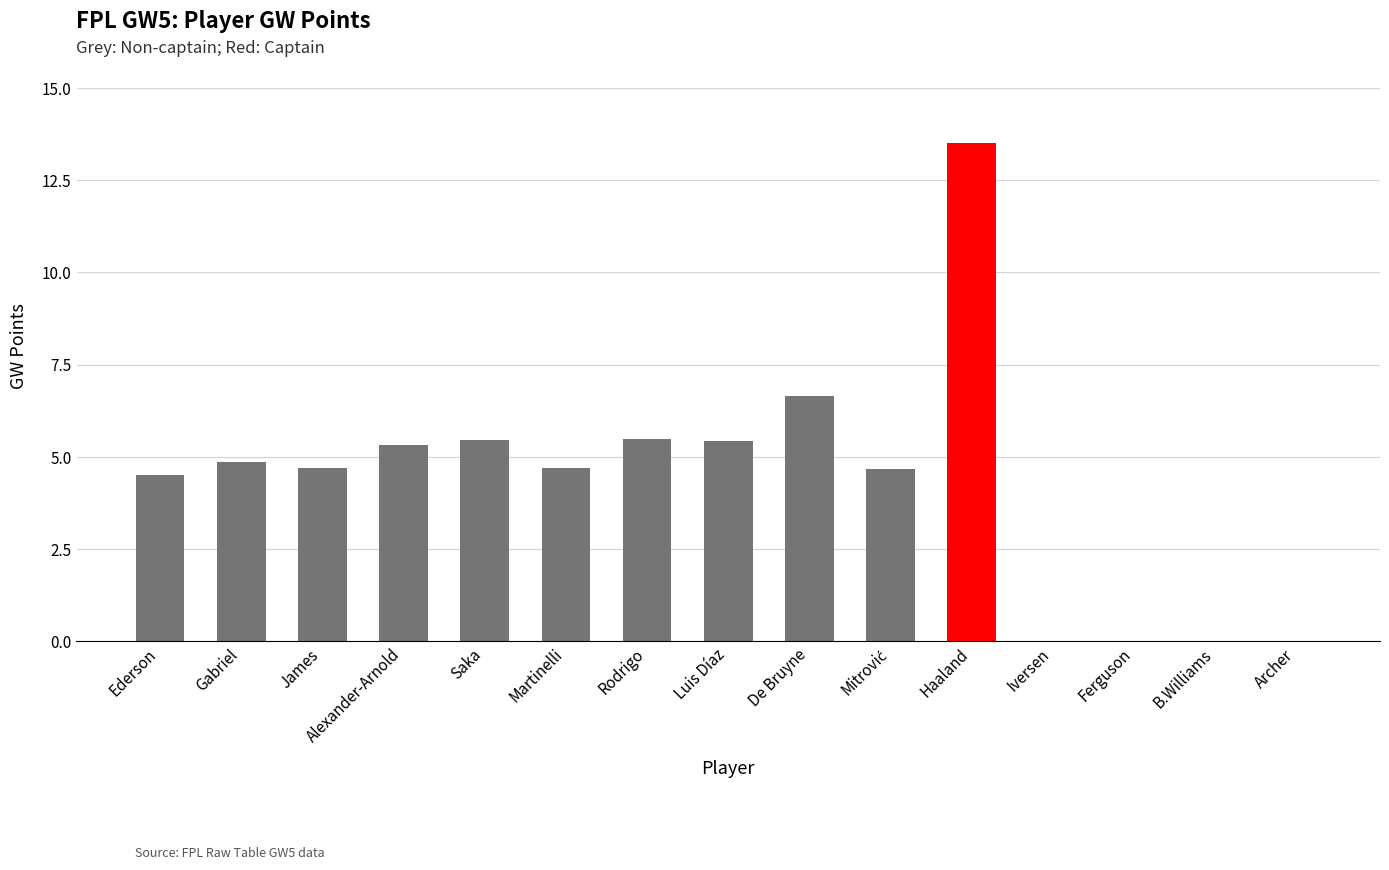

At which label is the value closest to 6?

Rodrigo